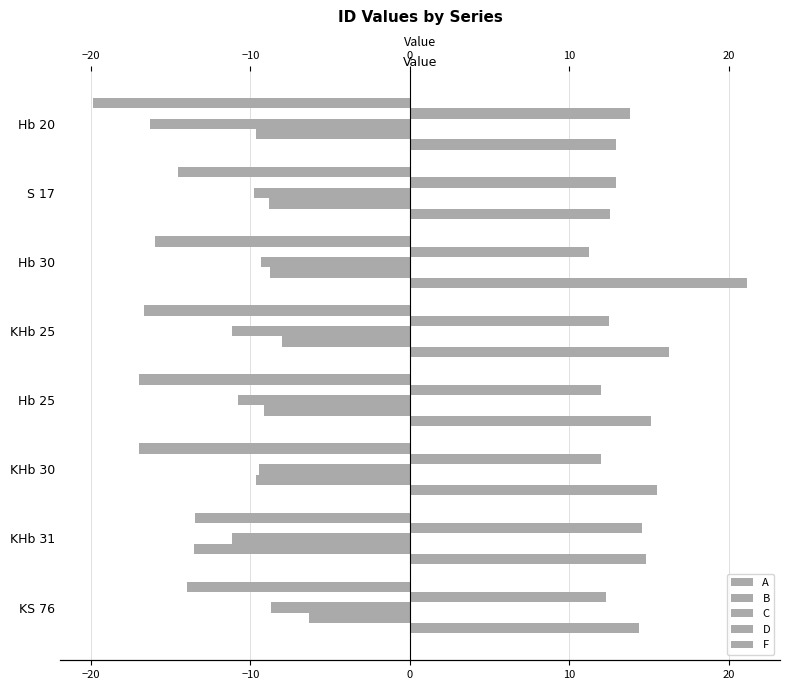

Reading left to right, transcribe all the data shown in this chart.

A: -19.9	-14.5	-16.0	-16.7	-17.0	-17.0	-13.5	-14.0
B: 13.8	12.9	11.2	12.5	12.0	12.0	14.5	12.3
C: -16.3	-9.8	-9.3	-11.1	-10.8	-9.5	-11.1	-8.7
D: -9.7	-8.9	-8.8	-8.0	-9.1	-9.6	-13.5	-6.3
F: 12.9	12.6	21.1	16.2	15.1	15.5	14.8	14.4